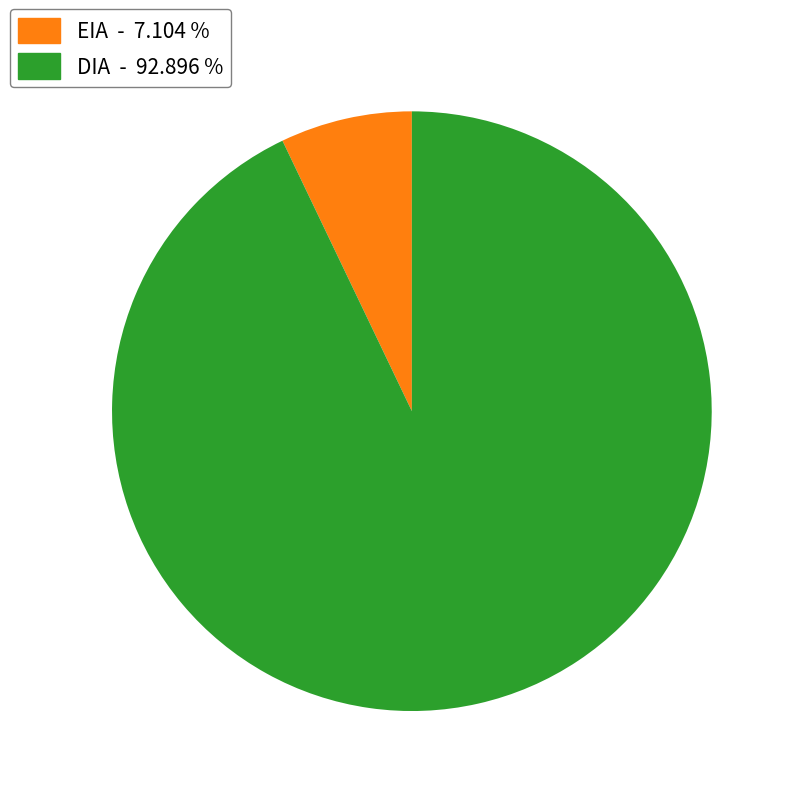

Do EIA and DIA together represent more than half of the pie?

Yes